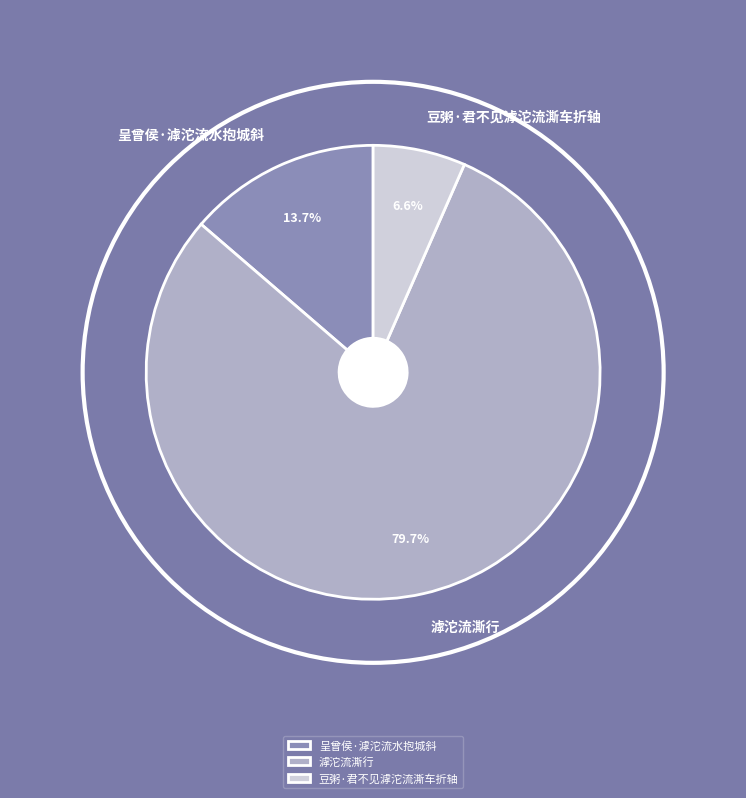

Combined, do 呈曾侯·滹沱流水抱城斜 and 豆粥·君不见滹沱流澌车折轴 account for over 50%?

No